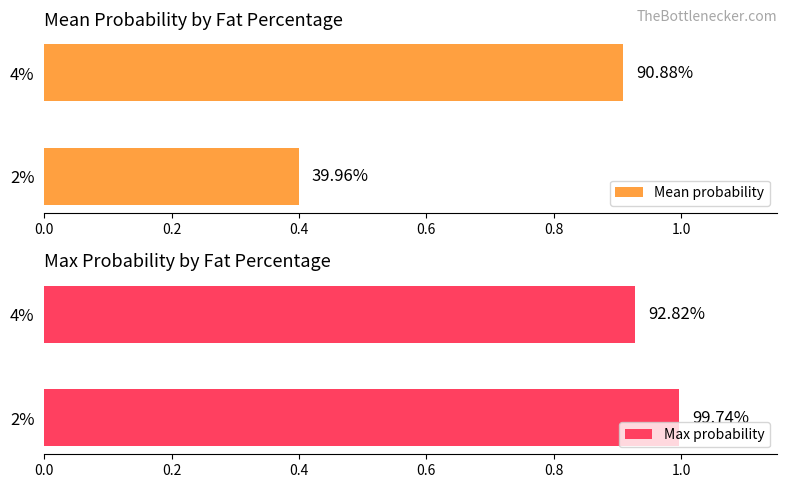

What is the smallest value displayed?

0.4